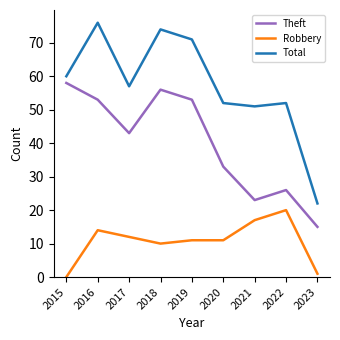

Reading left to right, list all the values displayed in this chart.

Theft: 2015=58	2016=53	2017=43	2018=56	2019=53	2020=33	2021=23	2022=26	2023=15
Robbery: 2015=0	2016=14	2017=12	2018=10	2019=11	2020=11	2021=17	2022=20	2023=1
Total: 2015=60	2016=76	2017=57	2018=74	2019=71	2020=52	2021=51	2022=52	2023=22